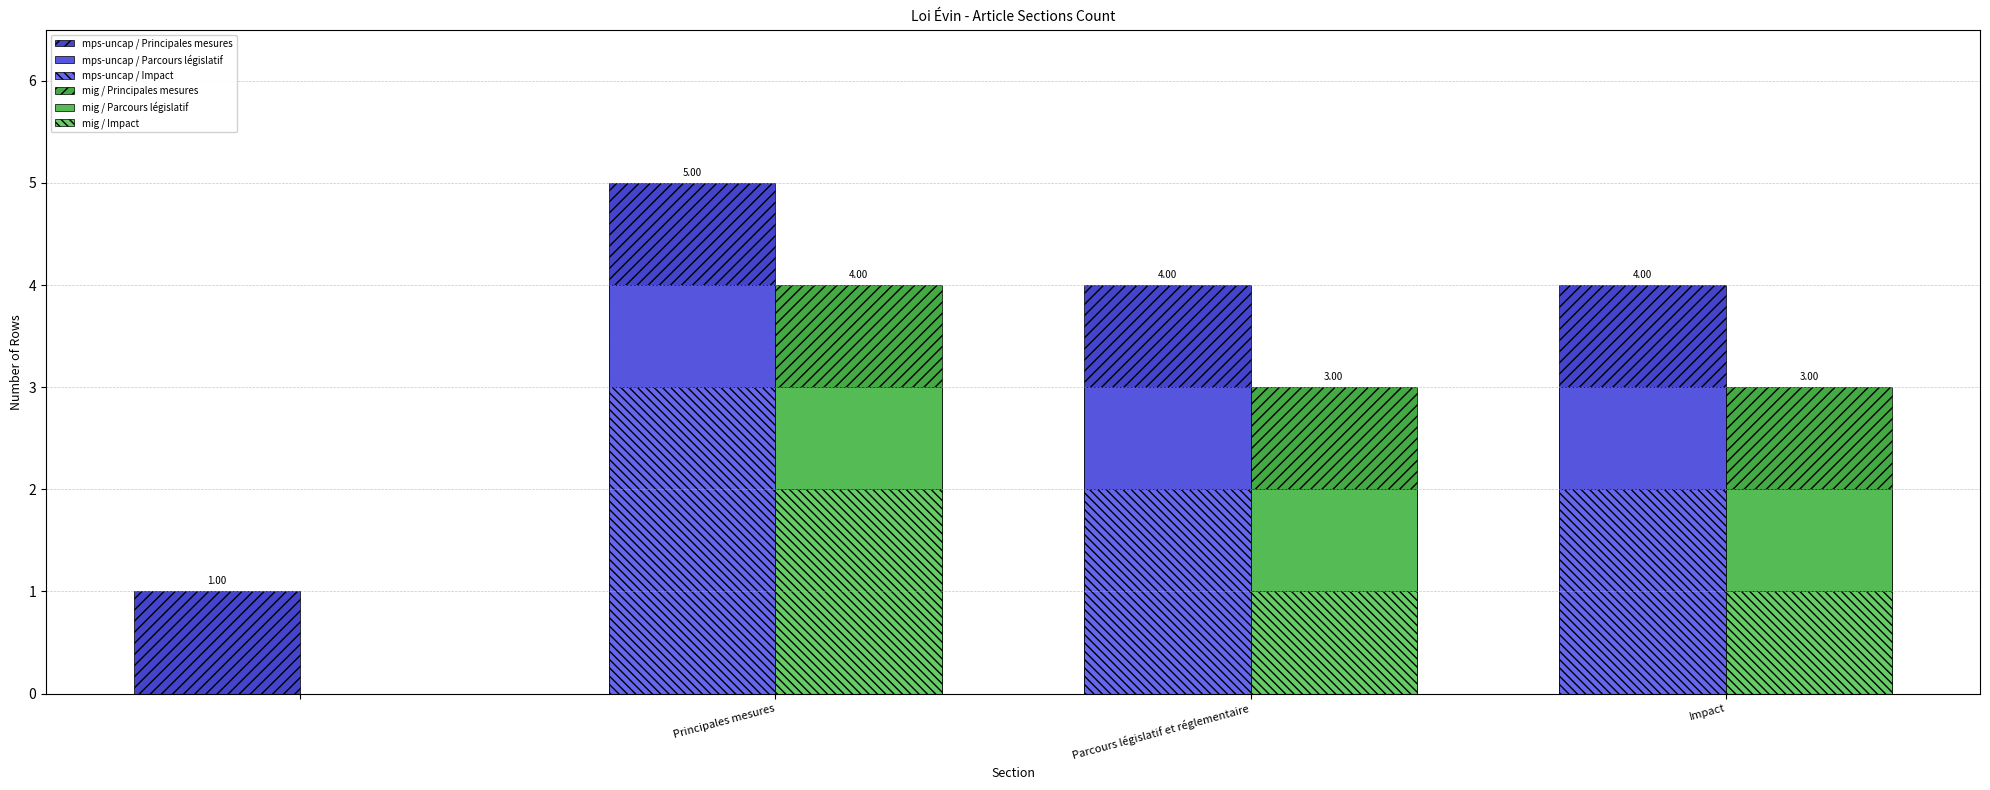

Which label corresponds to the smallest value in the chart?

Principales mesures